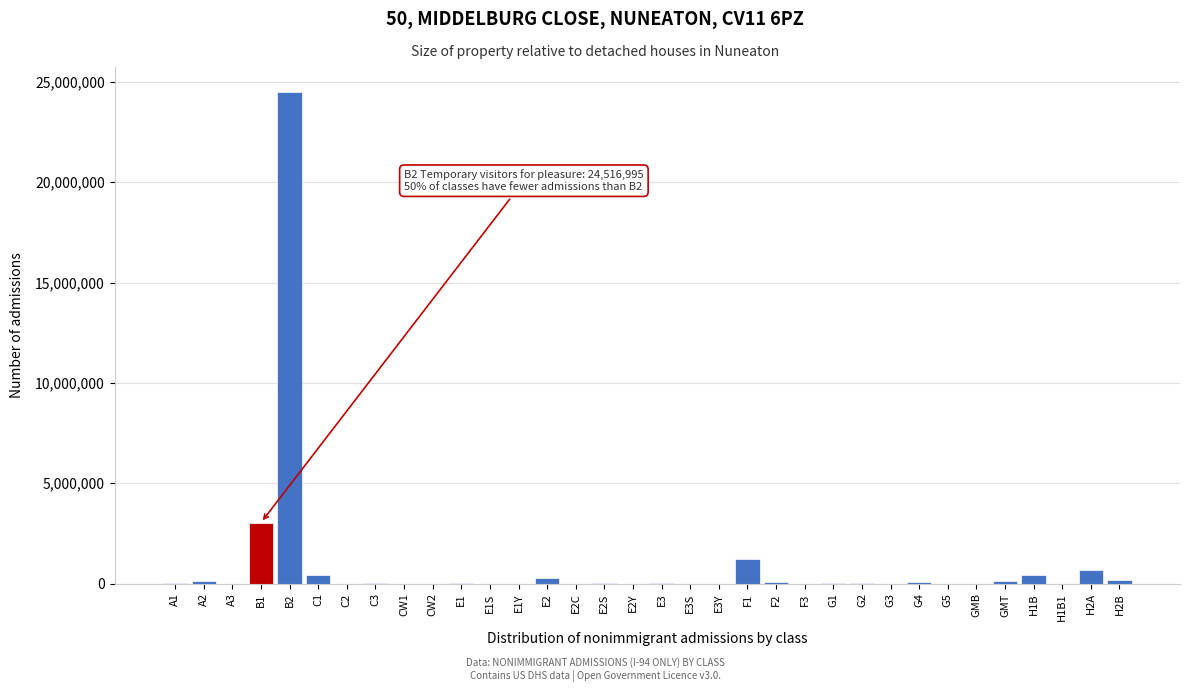

What is the sum of all values?

31272260